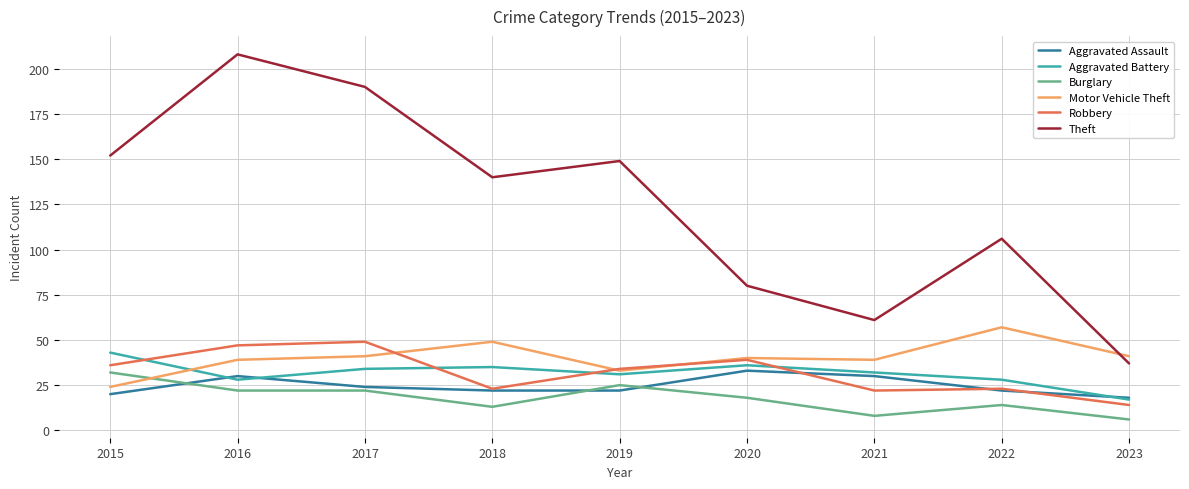

Between 2016 and 2023, which series saw the biggest shift?

Theft